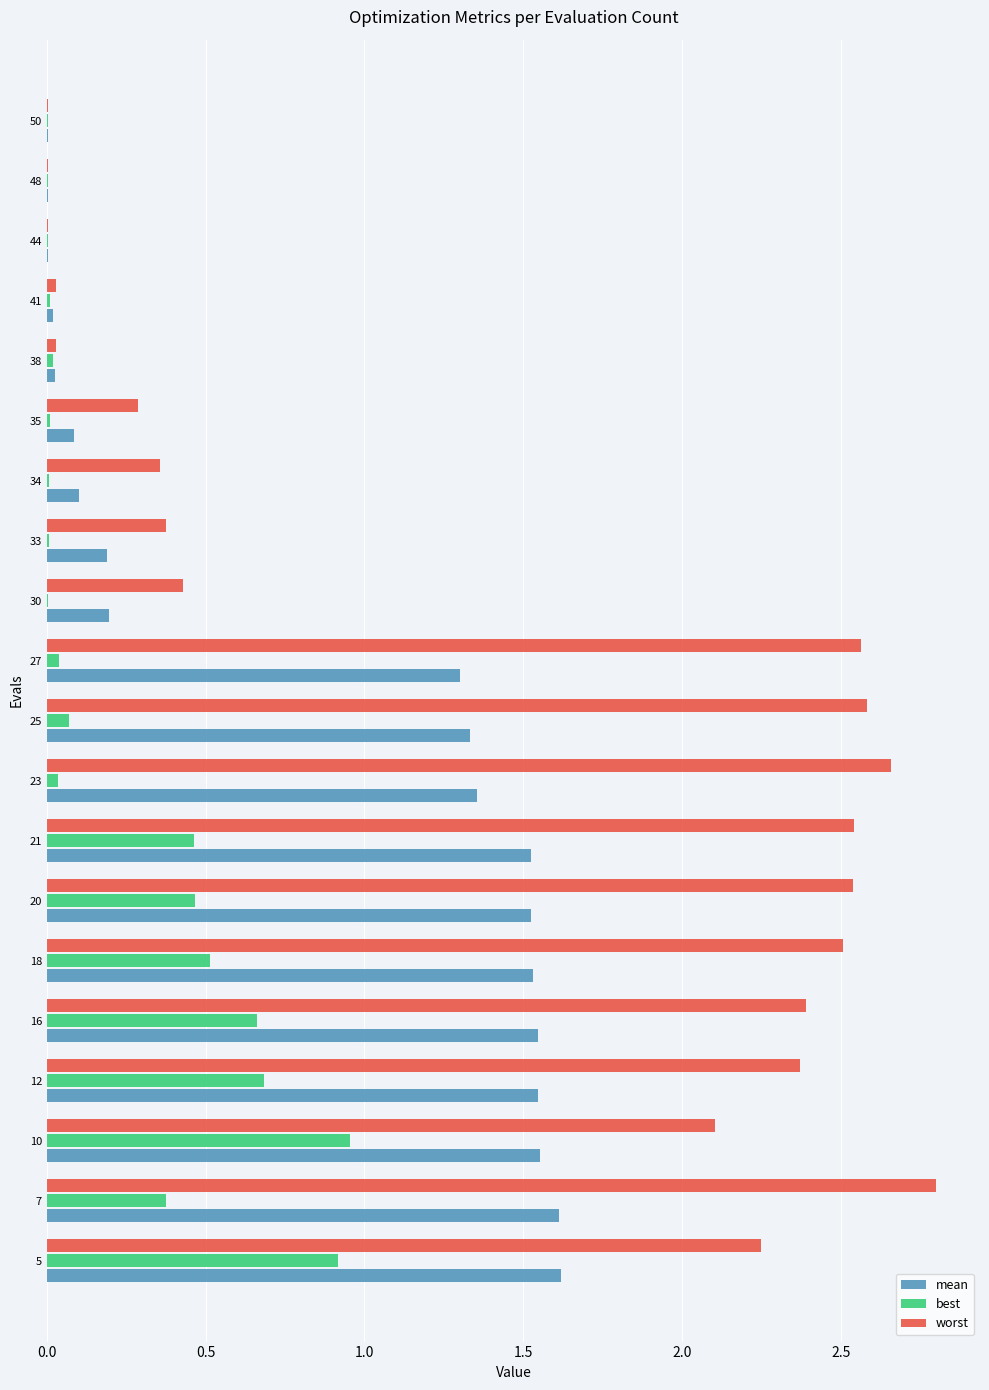

The value of best at 44 is 0.0. True or false?

True